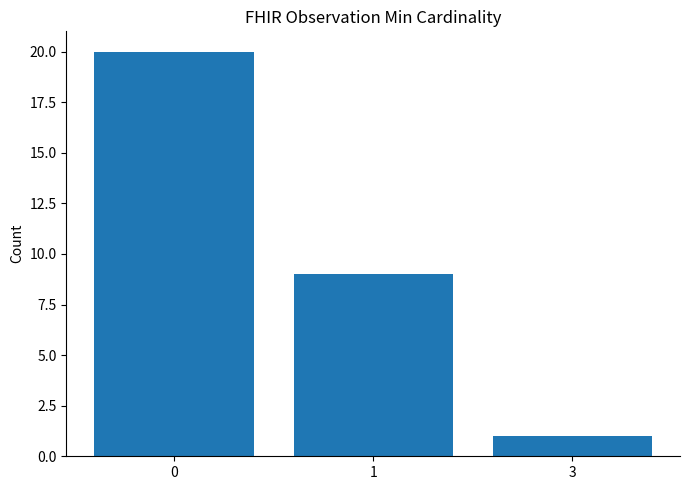

How many values are between 1 and 20?

3